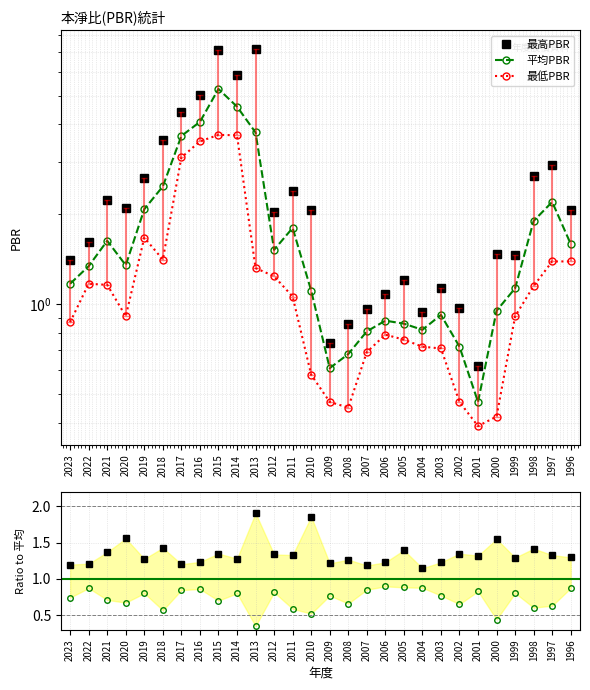

Reading left to right, extract all data points from this chart.

最高PBR: 2023=1.4	2022=1.6	2021=2.2	2020=2.1	2019=2.6	2018=3.5	2017=4.4	2016=5.0	2015=7.1	2014=5.9	2013=7.2	2012=2.0	2011=2.4	2010=2.1	2009=0.7	2008=0.9	2007=1.0	2006=1.1	2005=1.2	2004=0.9	2003=1.1	2002=1.0	2001=0.6	2000=1.5	1999=1.5	1998=2.7	1997=2.9	1996=2.1
平均PBR: 2023=1.2	2022=1.3	2021=1.6	2020=1.4	2019=2.1	2018=2.5	2017=3.7	2016=4.1	2015=5.3	2014=4.6	2013=3.8	2012=1.5	2011=1.8	2010=1.1	2009=0.6	2008=0.7	2007=0.8	2006=0.9	2005=0.9	2004=0.8	2003=0.9	2002=0.7	2001=0.5	2000=0.9	1999=1.1	1998=1.9	1997=2.2	1996=1.6
最低PBR: 2023=0.9	2022=1.2	2021=1.2	2020=0.9	2019=1.7	2018=1.4	2017=3.1	2016=3.5	2015=3.7	2014=3.7	2013=1.3	2012=1.2	2011=1.1	2010=0.6	2009=0.5	2008=0.5	2007=0.7	2006=0.8	2005=0.8	2004=0.7	2003=0.7	2002=0.5	2001=0.4	2000=0.4	1999=0.9	1998=1.1	1997=1.4	1996=1.4
最高/平均: 2023=1.2	2022=1.2	2021=1.4	2020=1.6	2019=1.3	2018=1.4	2017=1.2	2016=1.2	2015=1.3	2014=1.3	2013=1.9	2012=1.3	2011=1.3	2010=1.9	2009=1.2	2008=1.3	2007=1.2	2006=1.2	2005=1.4	2004=1.1	2003=1.2	2002=1.3	2001=1.3	2000=1.5	1999=1.3	1998=1.4	1997=1.3	1996=1.3
最低/平均: 2023=0.7	2022=0.9	2021=0.7	2020=0.7	2019=0.8	2018=0.6	2017=0.8	2016=0.9	2015=0.7	2014=0.8	2013=0.4	2012=0.8	2011=0.6	2010=0.5	2009=0.8	2008=0.7	2007=0.9	2006=0.9	2005=0.9	2004=0.9	2003=0.8	2002=0.7	2001=0.8	2000=0.4	1999=0.8	1998=0.6	1997=0.6	1996=0.9